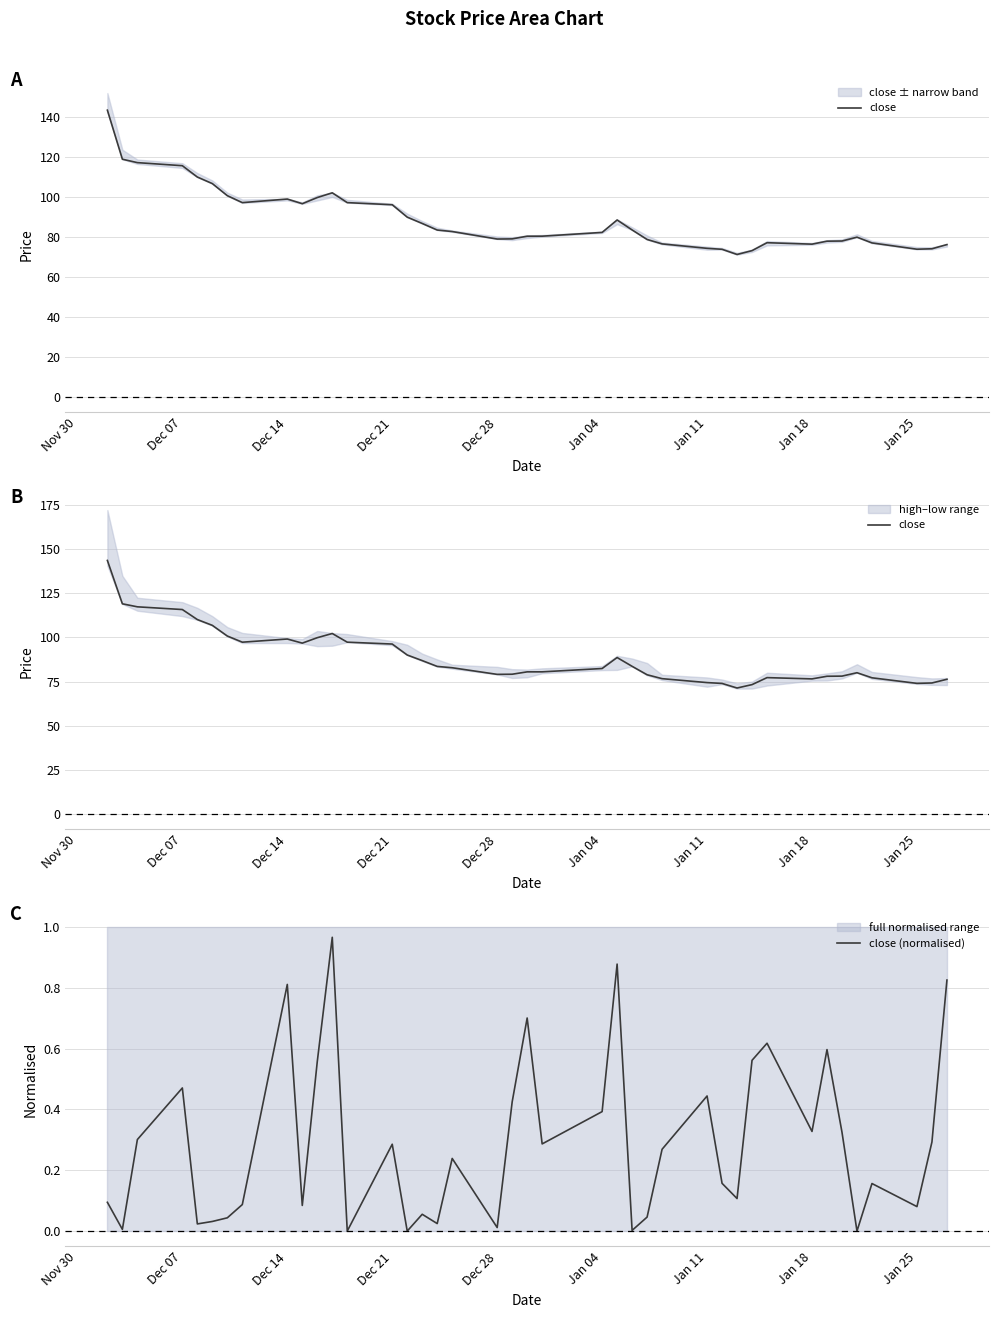

What is the value of the close (normalised) point at the 8th from the left?

0.1